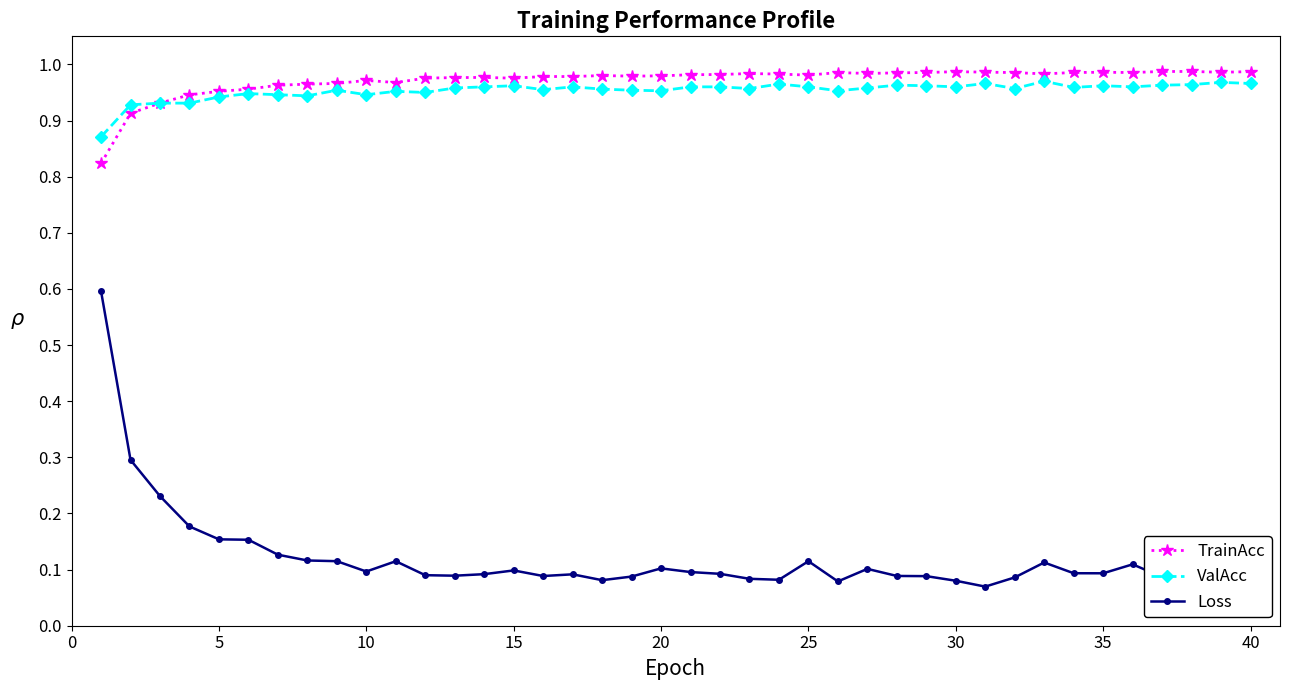

True or false: TrainAcc and Loss intersect in this chart.

False